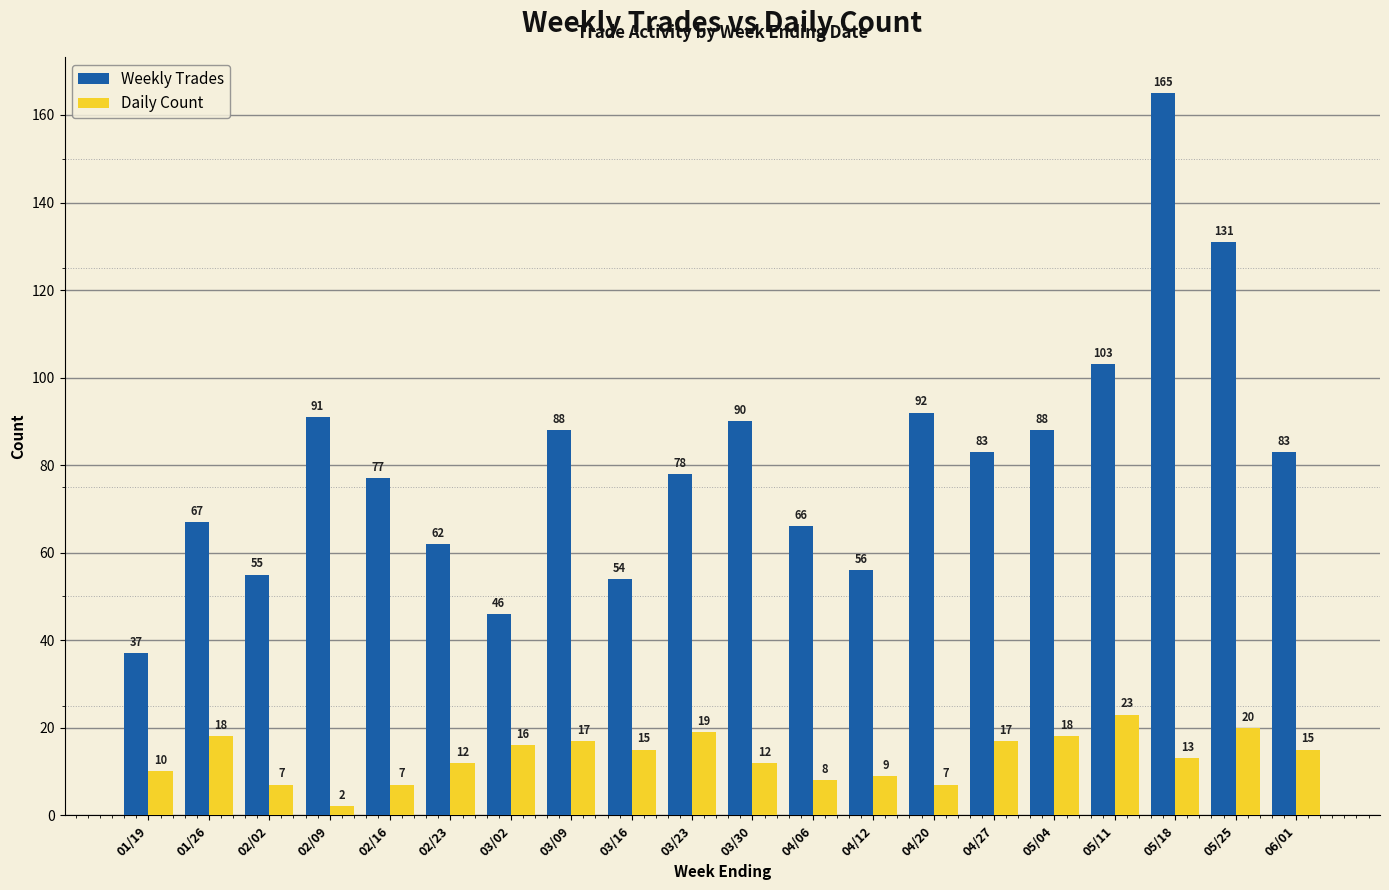

What is the minimum value for Weekly Trades?

37